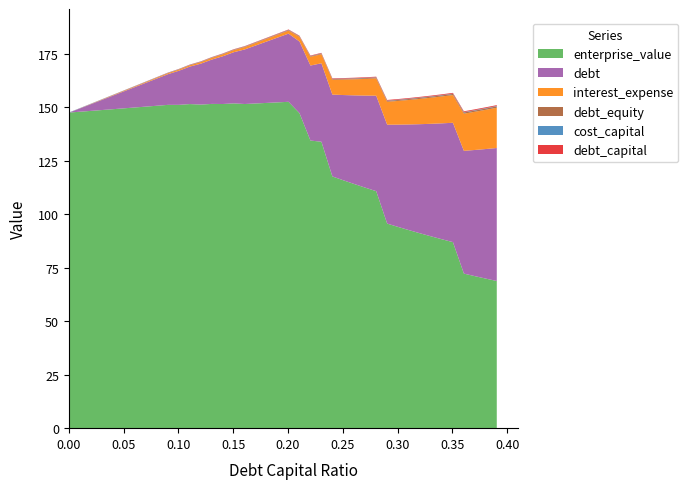

How many lines are shown in the chart?

6